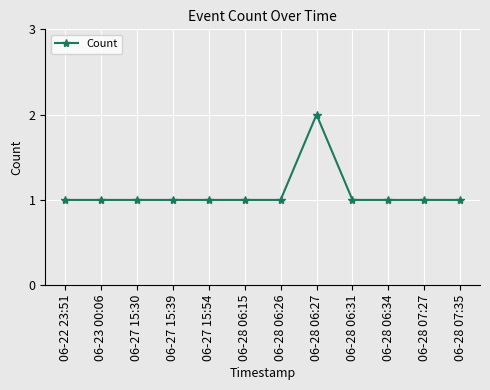

Is this an area chart (filled region under the line)?

No